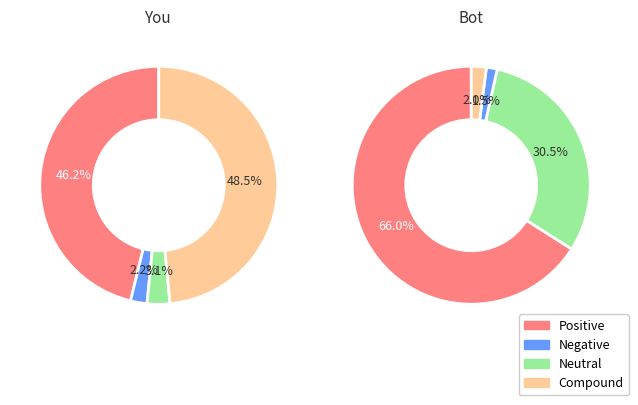

Does any single category account for the majority?

Yes